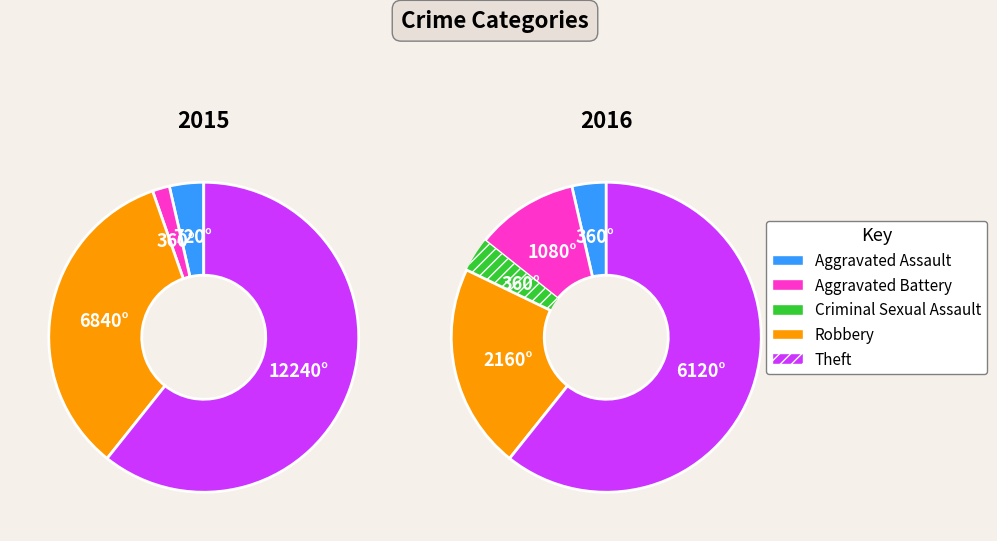

True or false: Criminal Sexual Assault accounts for 1% of the total.

False